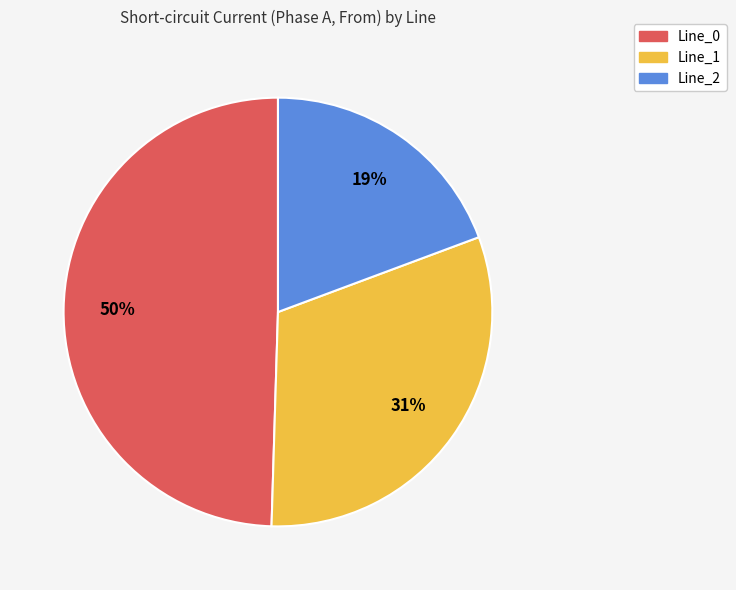

Is it true that Line_2 is 19% of the pie?

True